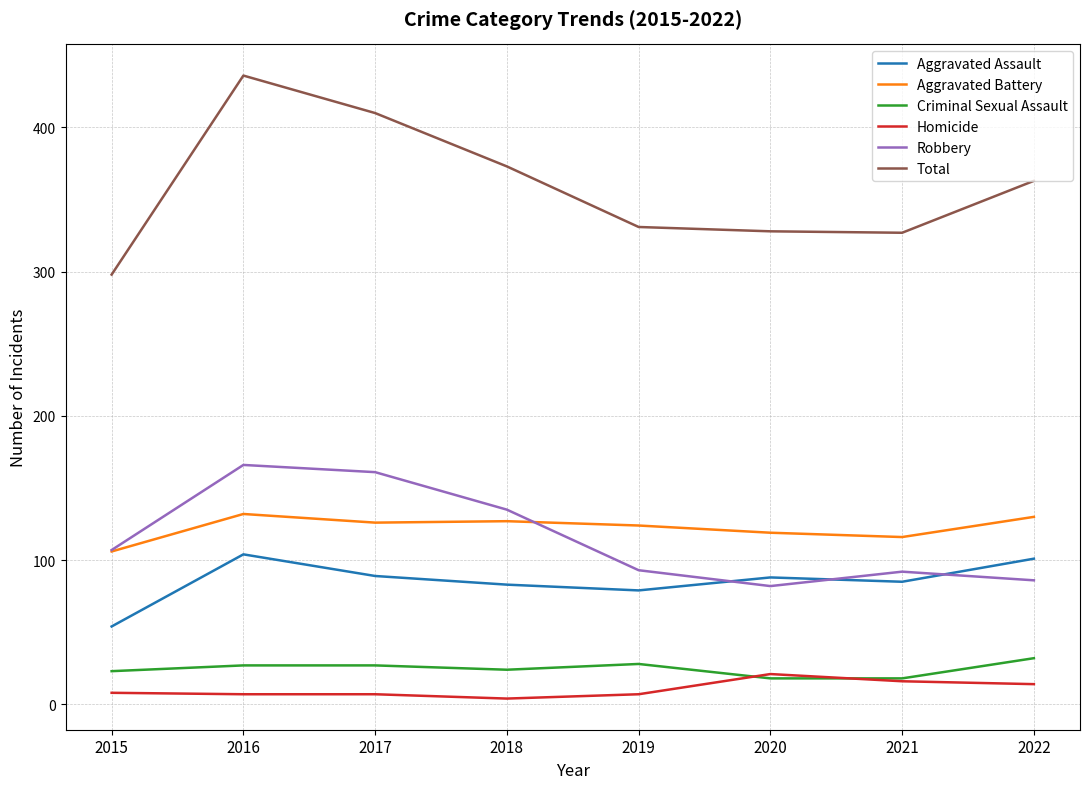

True or false: Total and Criminal Sexual Assault cross at least once.

False